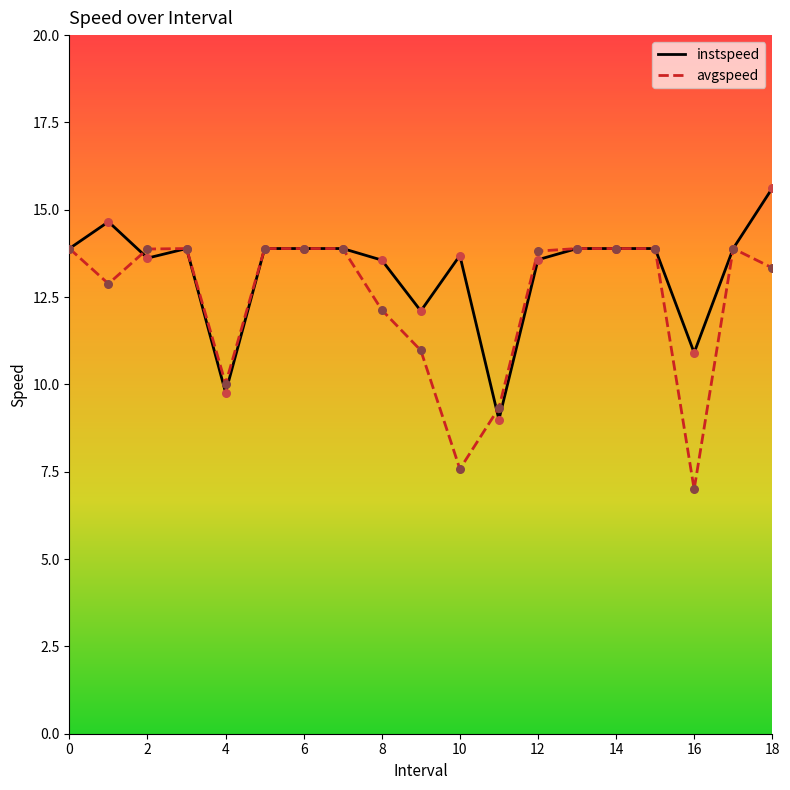

Which series has the largest total across all categories?

instspeed